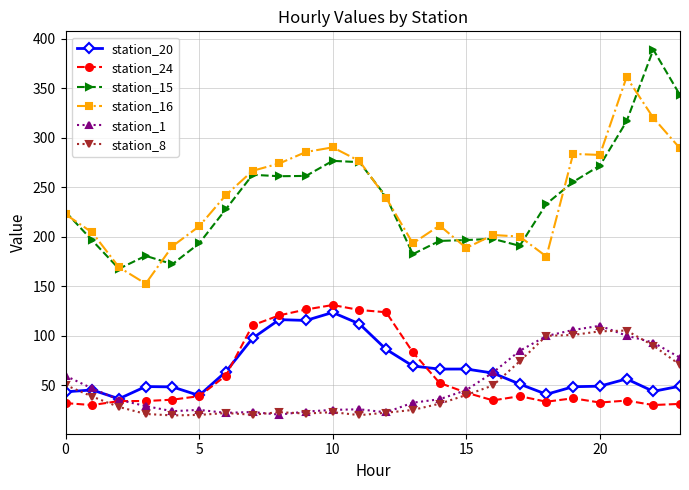

What is the value of the station_15 point at the 17th from the left?

197.8